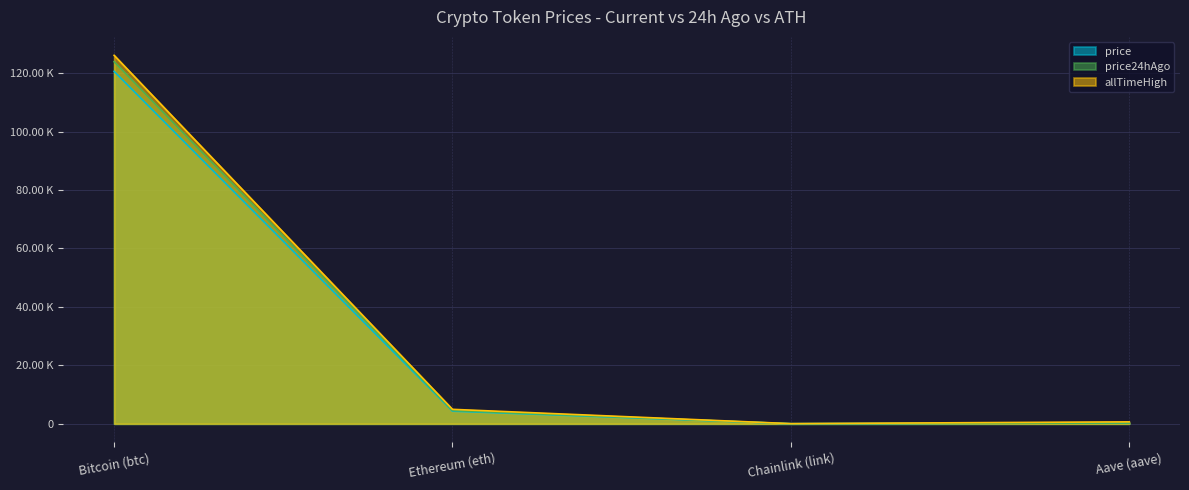

Where is the first local minimum for price24hAgo?

Chainlink (link)